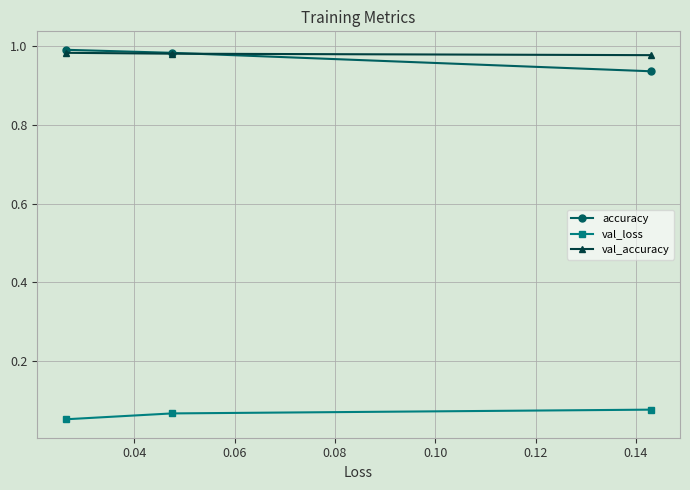

At how many categories does at least one series exceed 0?

3